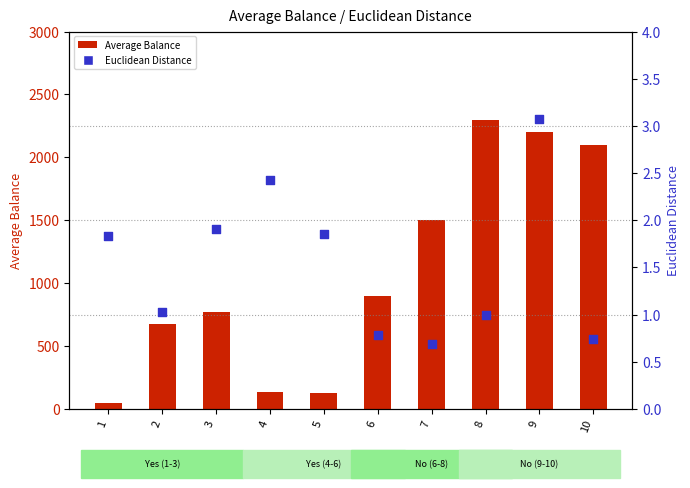

What are all the series names shown in the legend?

Average Balance, Euclidean Distance